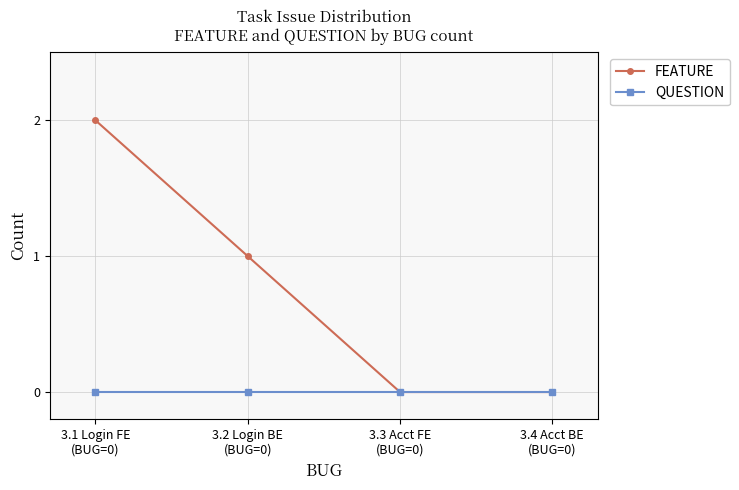

Count the number of categories in the chart.

4